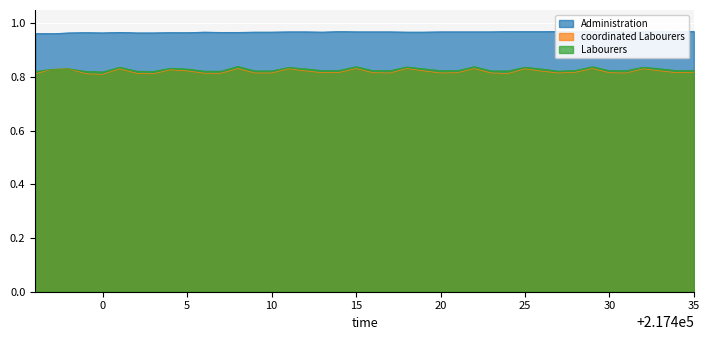

At how many categories does at least one series exceed 0?

40